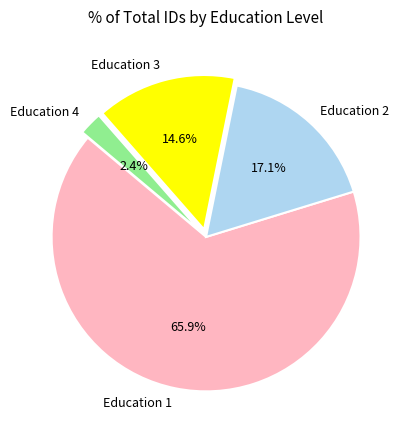

Count the number of slices in the pie.

4